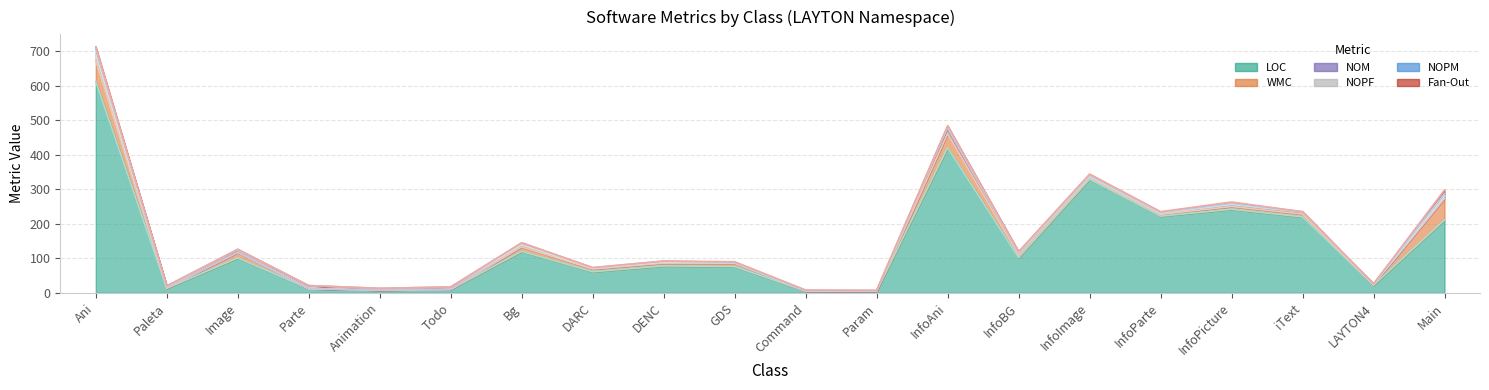

Reading left to right, extract all data points from this chart.

LOC: 612	13	101	12	8	10	120	61	78	76	5	5	420	102	329	222	242	220	22	211
WMC: 61	1	16	0	0	0	13	8	8	10	0	0	41	7	5	5	8	8	2	62
NOM: 17	1	1	0	0	0	6	2	3	1	0	0	19	5	4	4	6	6	1	7
NOPF: 0	4	7	9	5	7	0	0	0	0	2	2	0	4	0	0	0	0	0	0
NOPM: 17	1	1	0	0	0	6	2	3	1	0	0	2	1	2	2	3	1	1	7
Fan-Out: 6	0	0	0	0	0	0	0	0	2	1	0	2	0	4	2	4	0	0	11